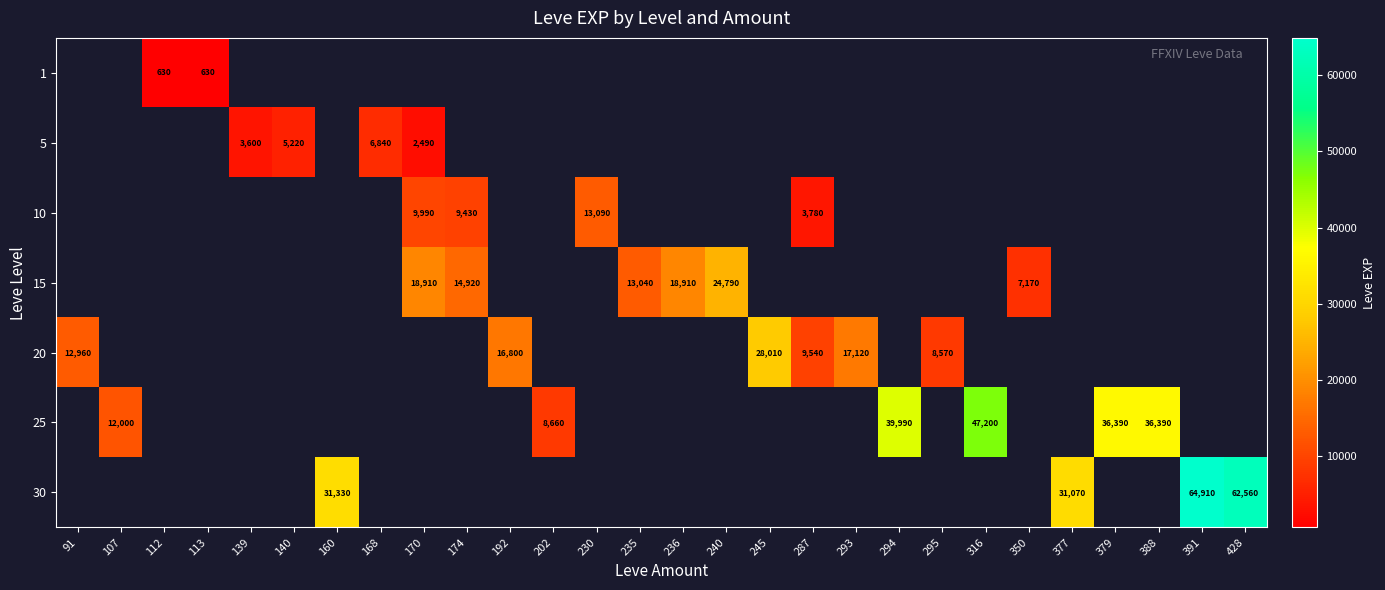

Between 174 and 287, which is larger?

287